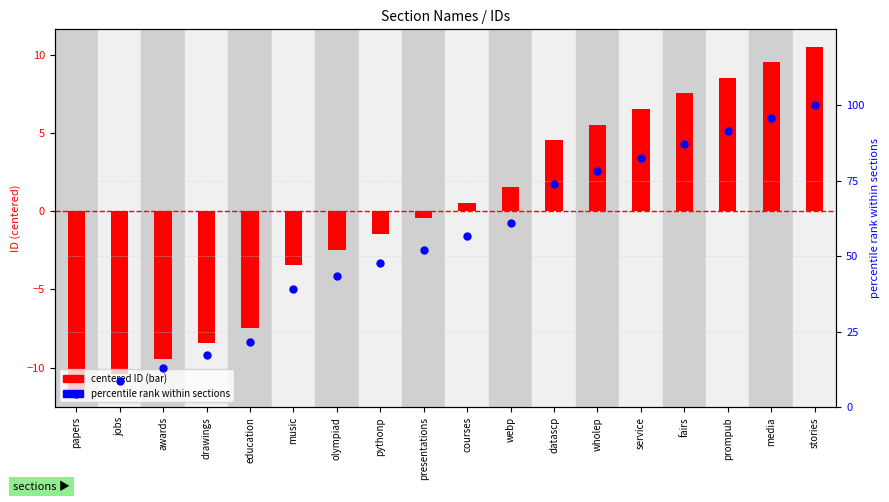

Which series has the widest spread of Y values?

percentile rank